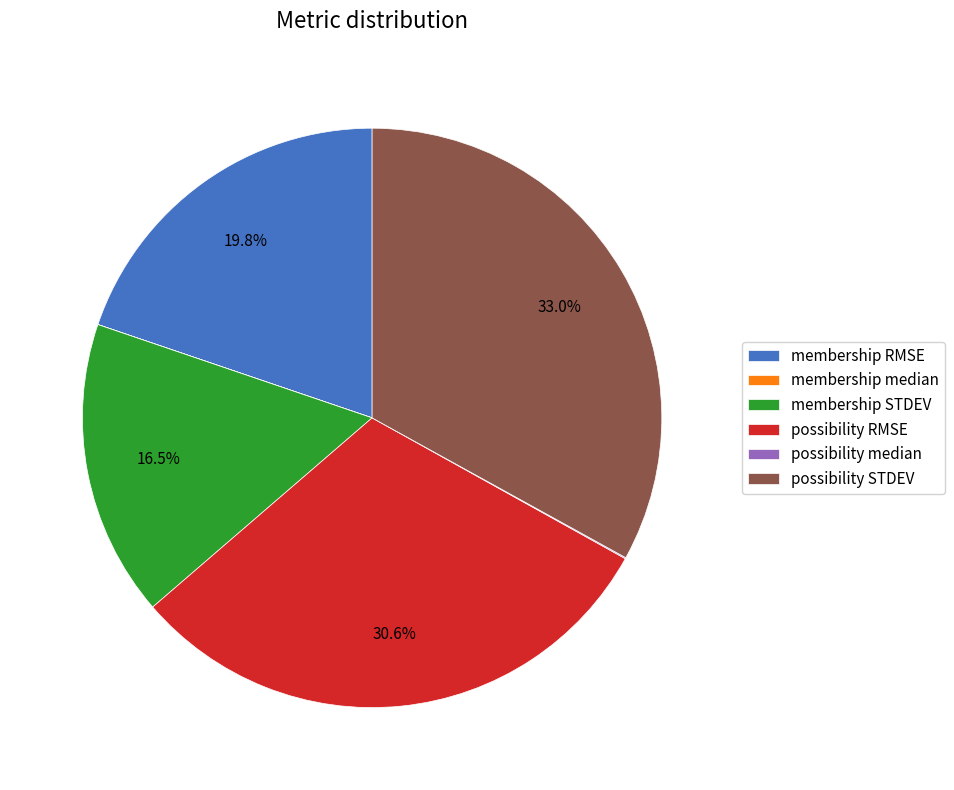

To the nearest percent, what is the difference between the largest and smallest slice percentages?

33%